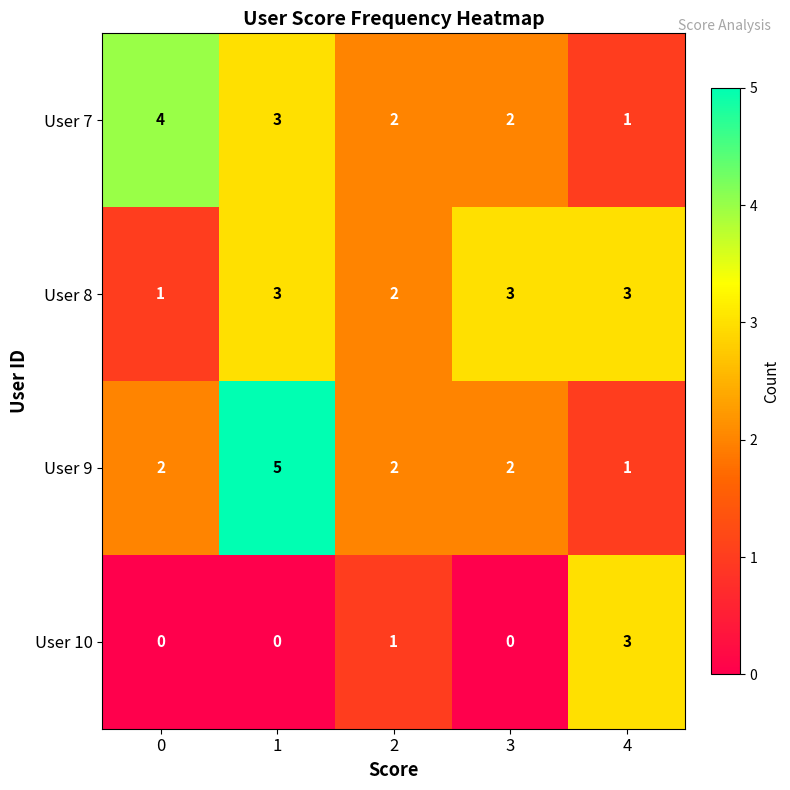

What is the total value across all series at 0?

7